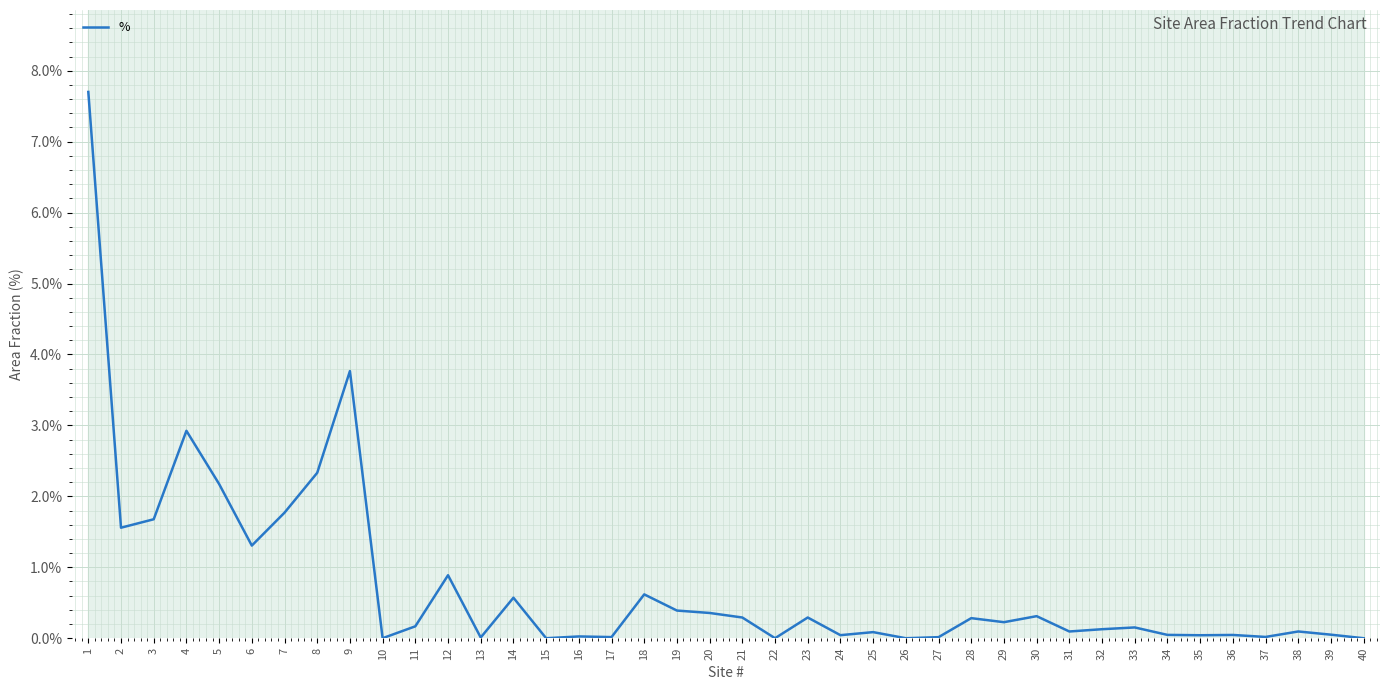

How many lines are shown in the chart?

1